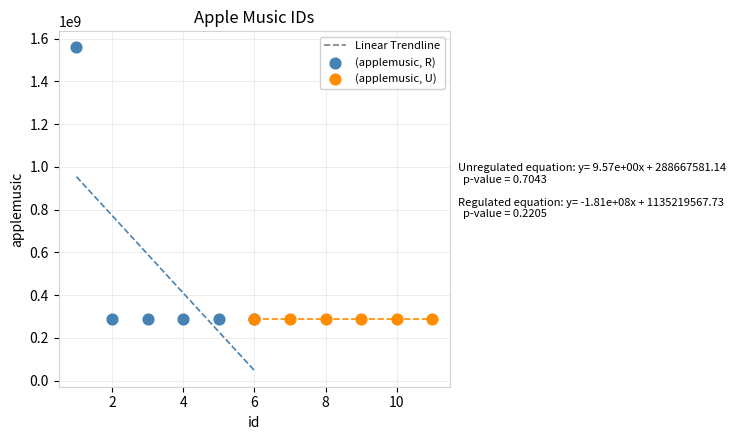

Which series reaches the maximum Y coordinate?

(applemusic, R)